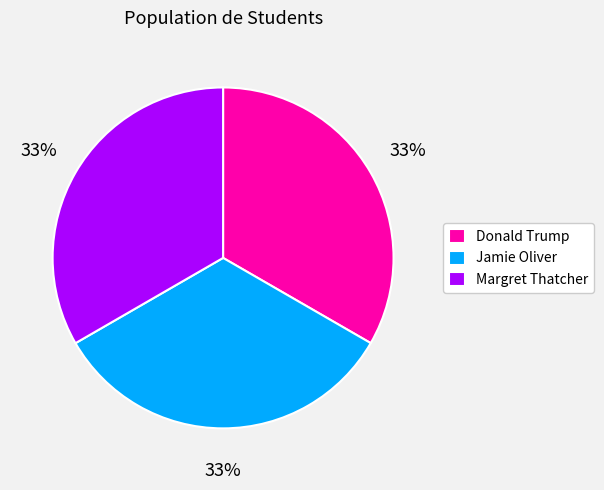

Is there a majority slice in this chart?

No